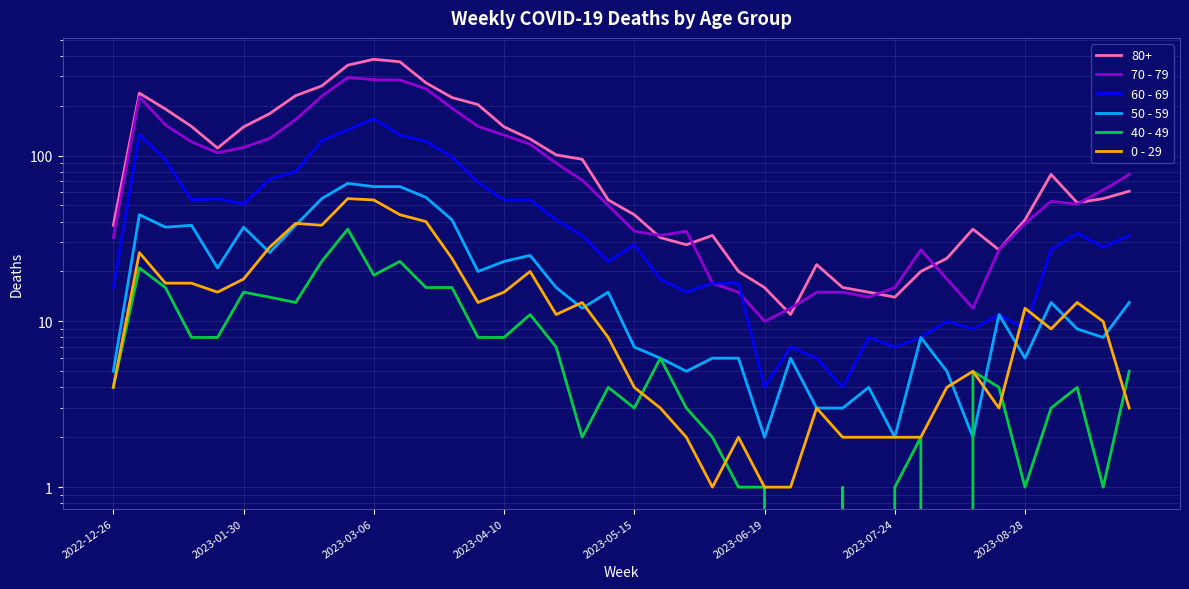

In 60 - 69, how many points are higher than both neighbors (excluding endpoints)?

9